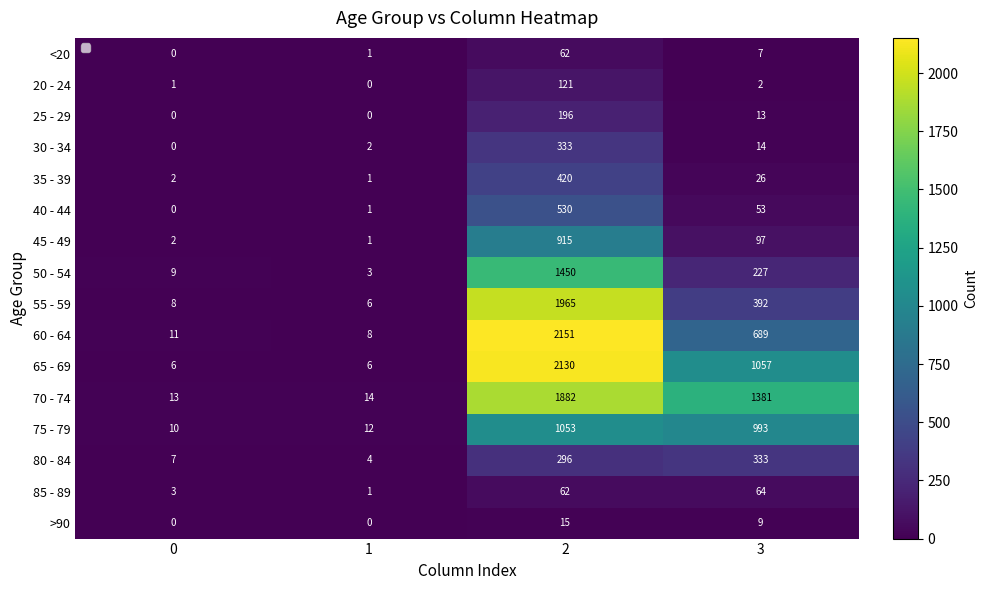

Which series has the widest spread of values?

60 - 64